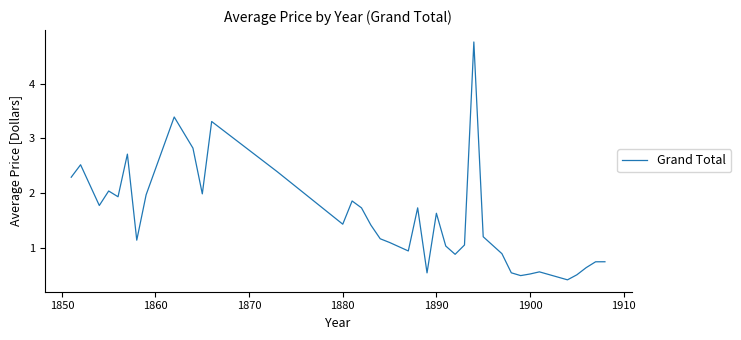

What is the maximum value shown in the chart?

4.8